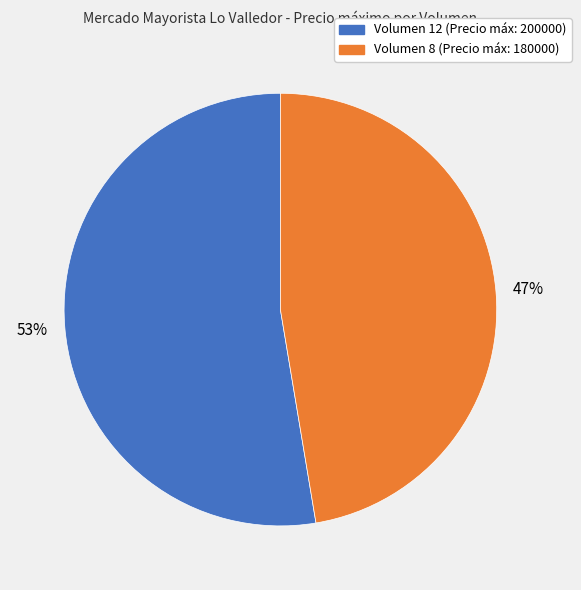

Is it true that Volumen 12 (Precio máx: 200000) is 53% of the pie?

True